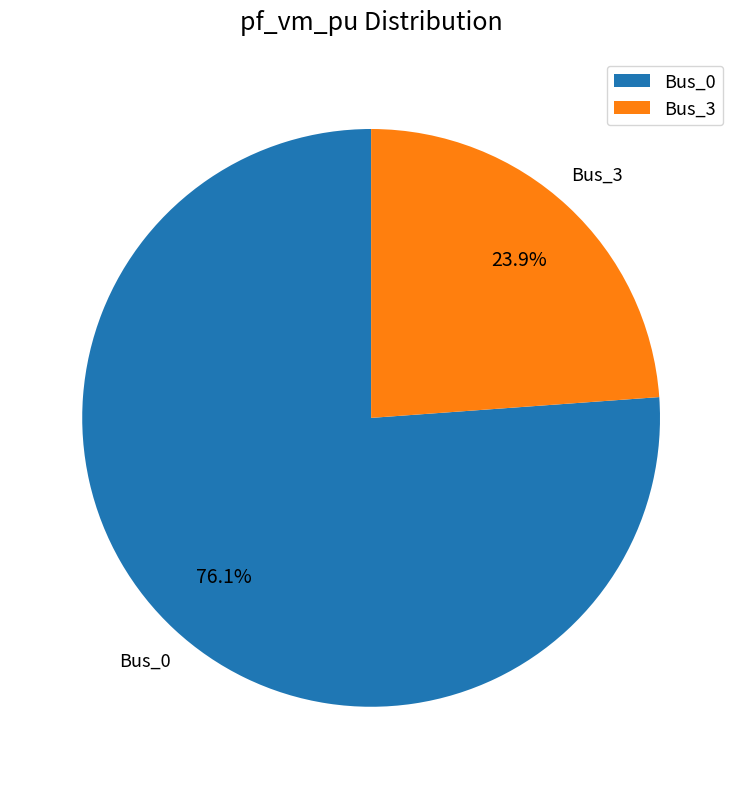

What is the largest slice in the pie chart?

Bus_0